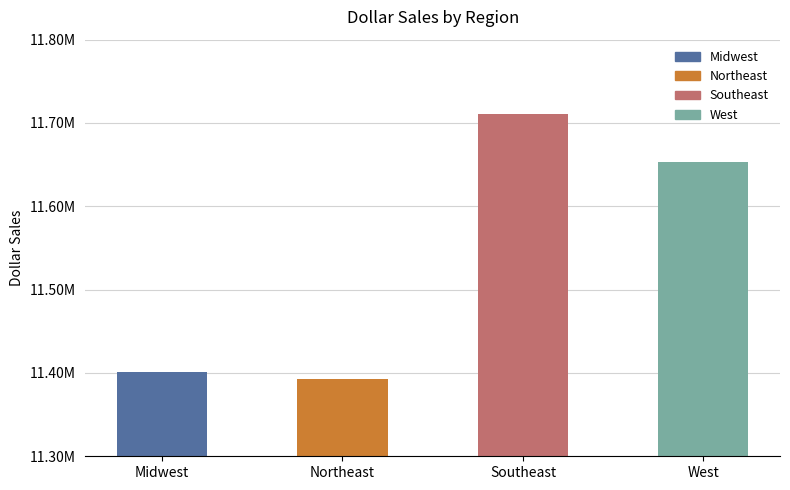

What is the maximum value shown in the chart?

11710379